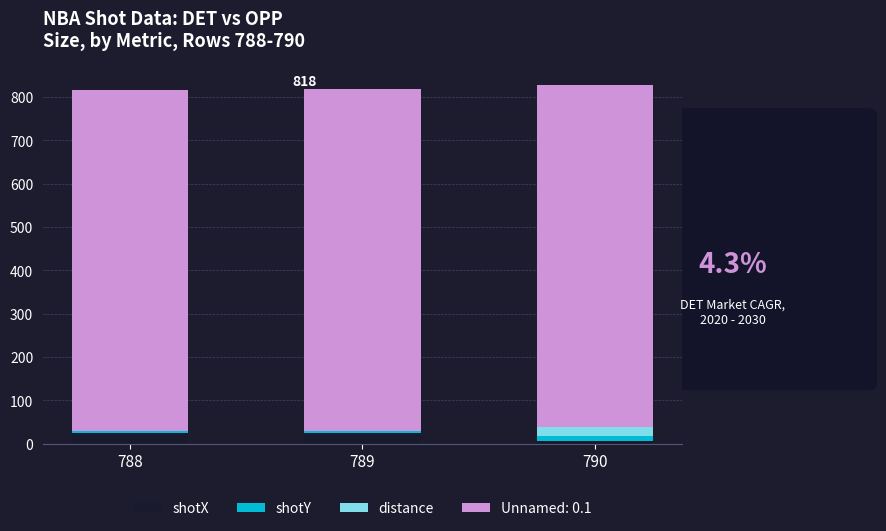

What is the maximum value for shotX?

24.0